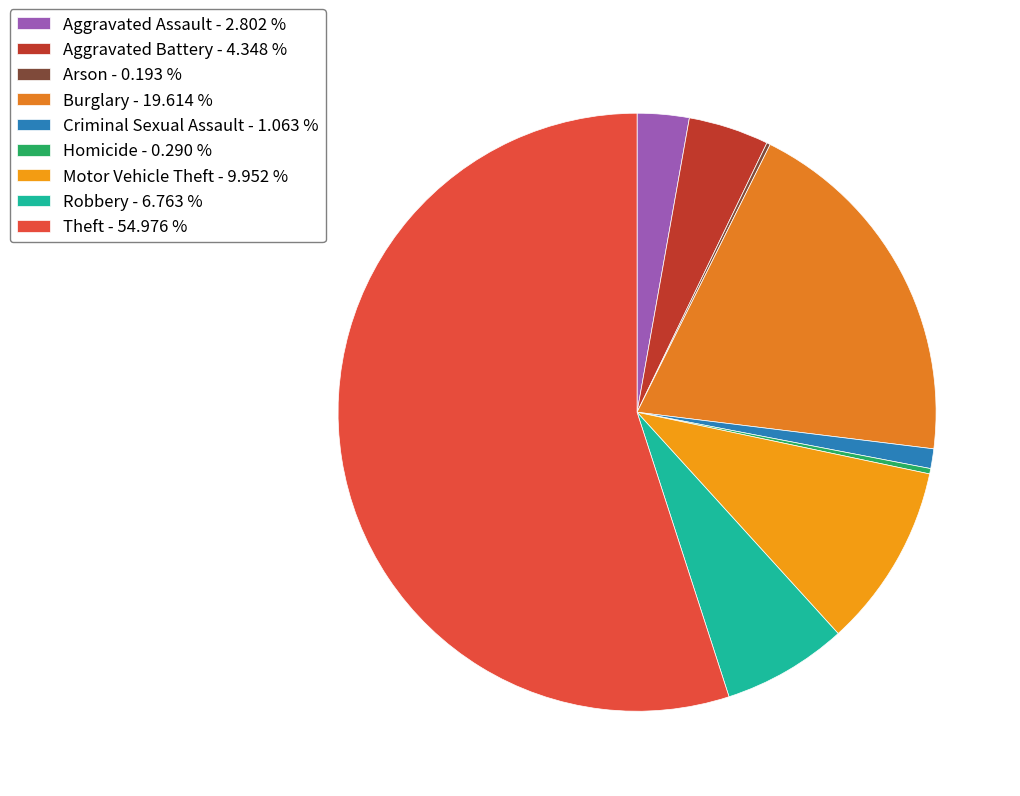

To the nearest percent, what is the combined percentage of Theft and Robbery?

62%